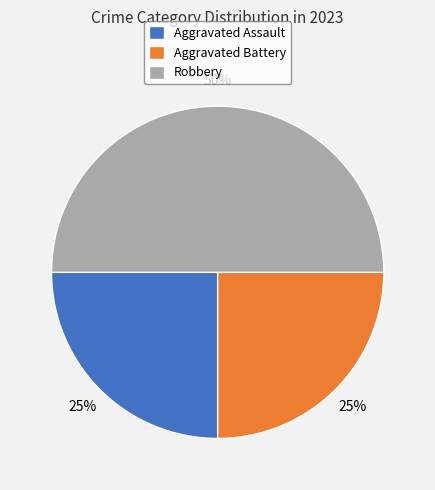

How many slices are in this pie chart?

3